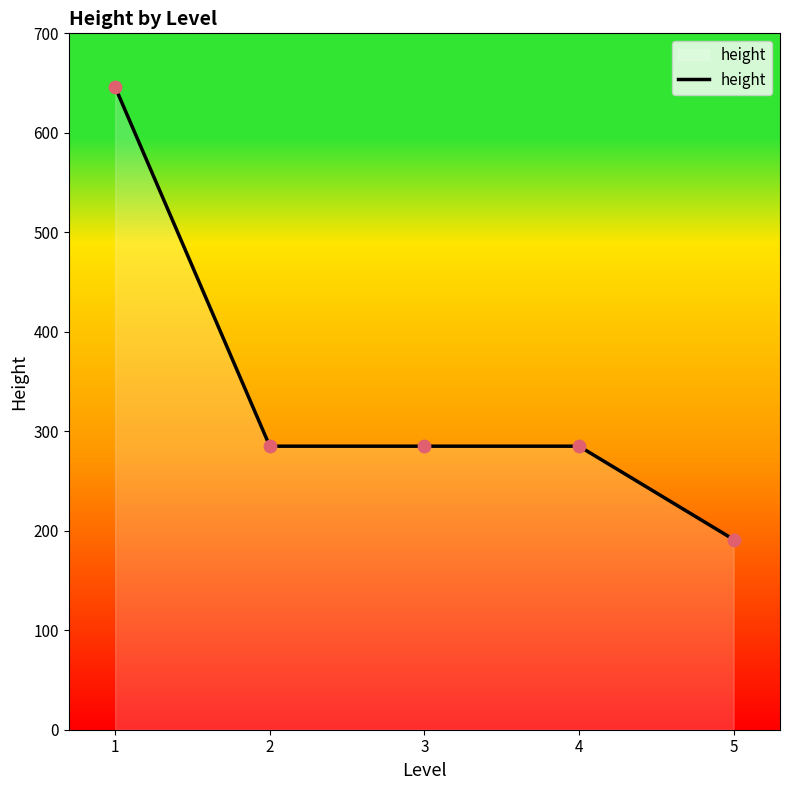

What is the ratio of the value at 5 to the value at 1?

0.3